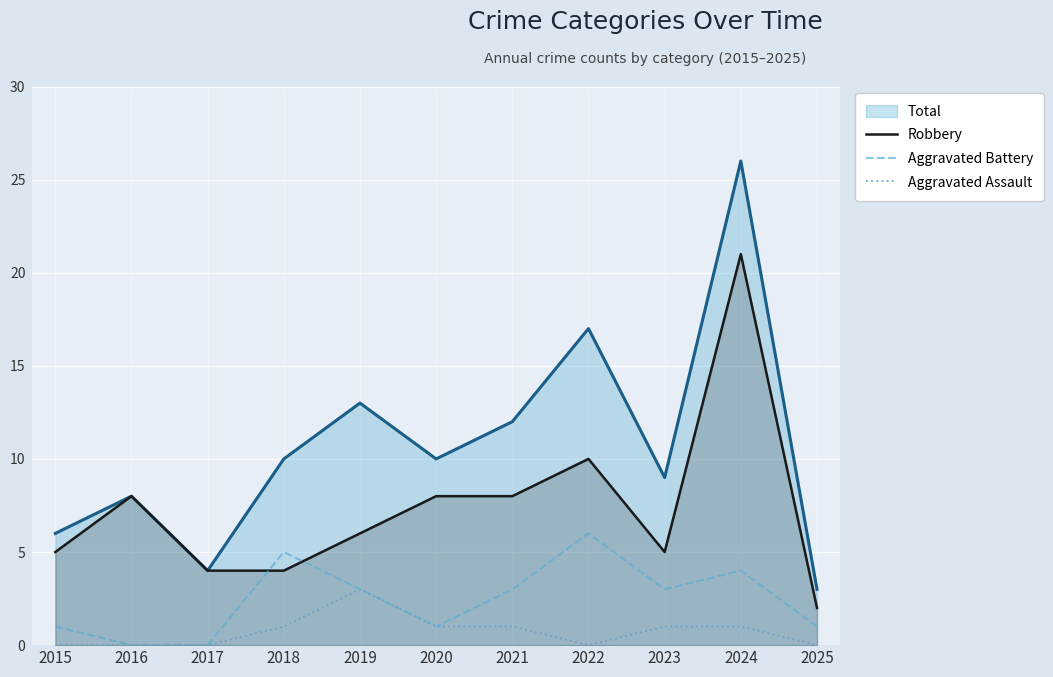

How many data points in Robbery are above 6?

5